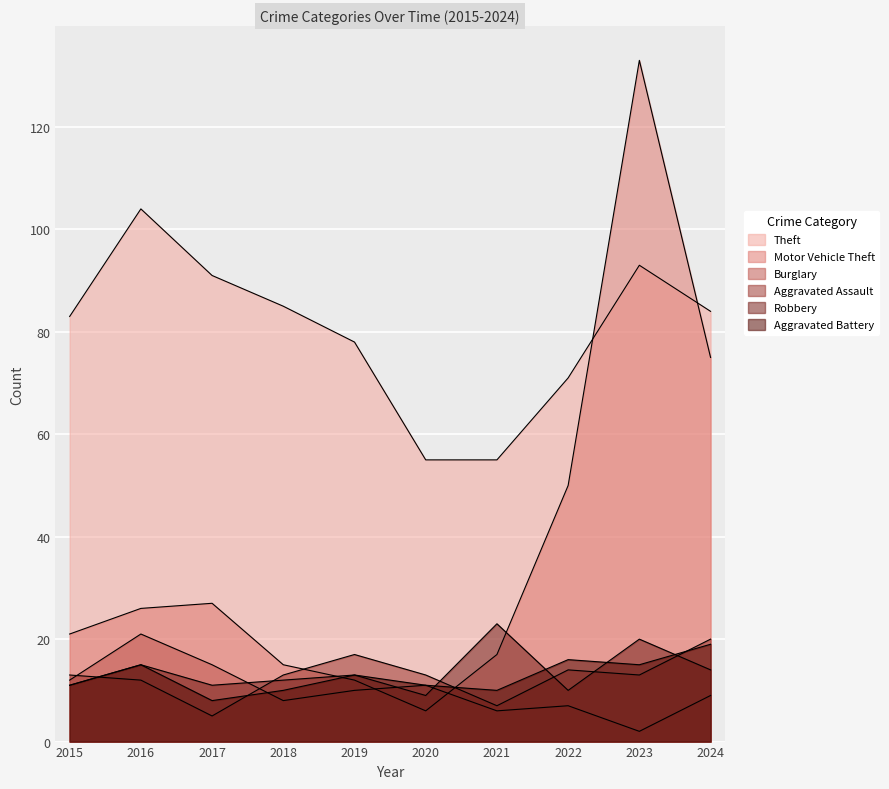

At which category is the sum across all series the highest?

2023